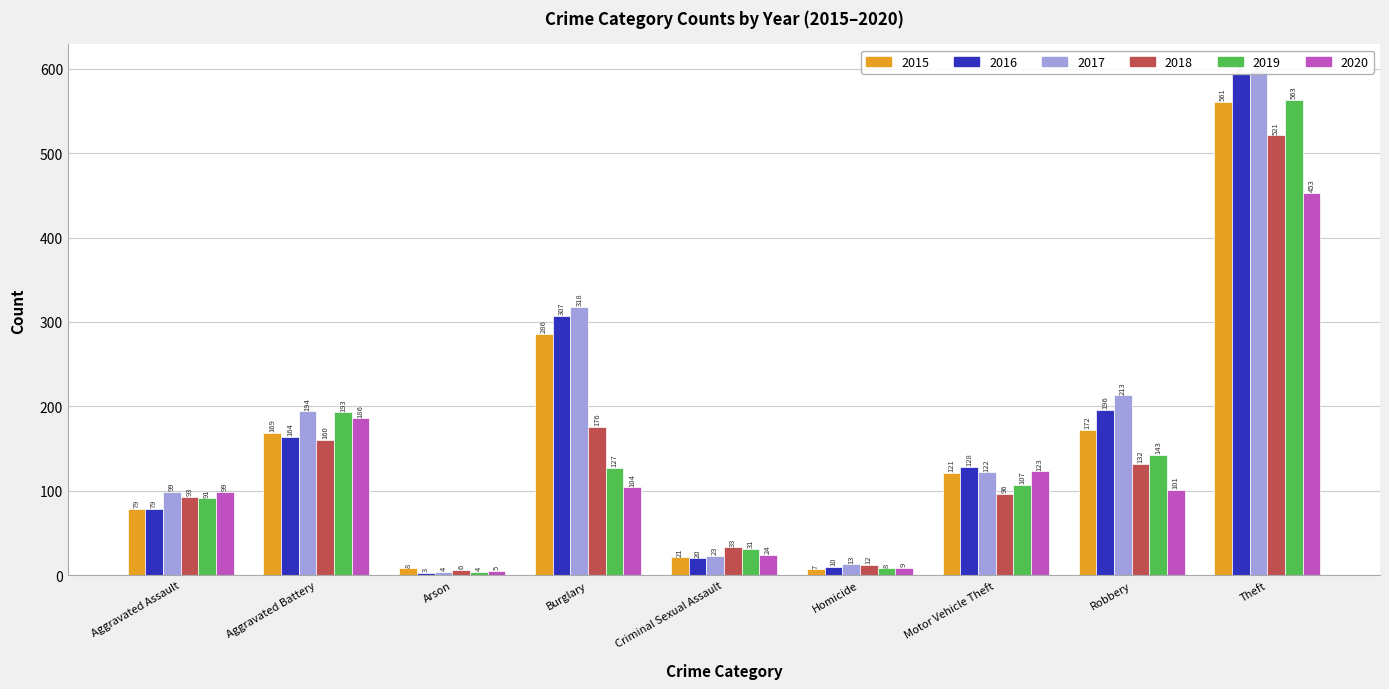

How many series are shown in this chart?

6